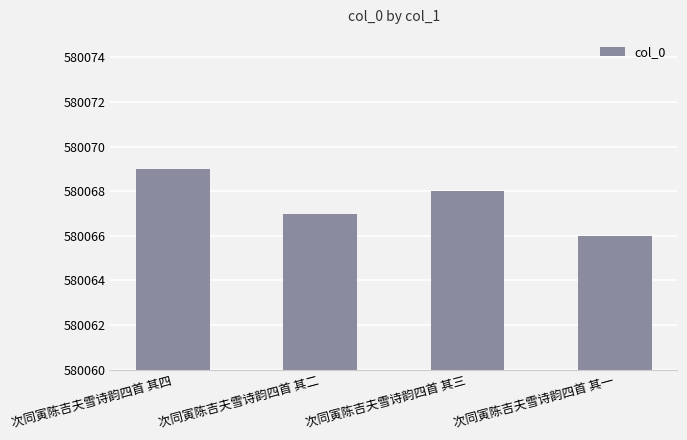

Reading left to right, list all the values displayed in this chart.

580069	580067	580068	580066